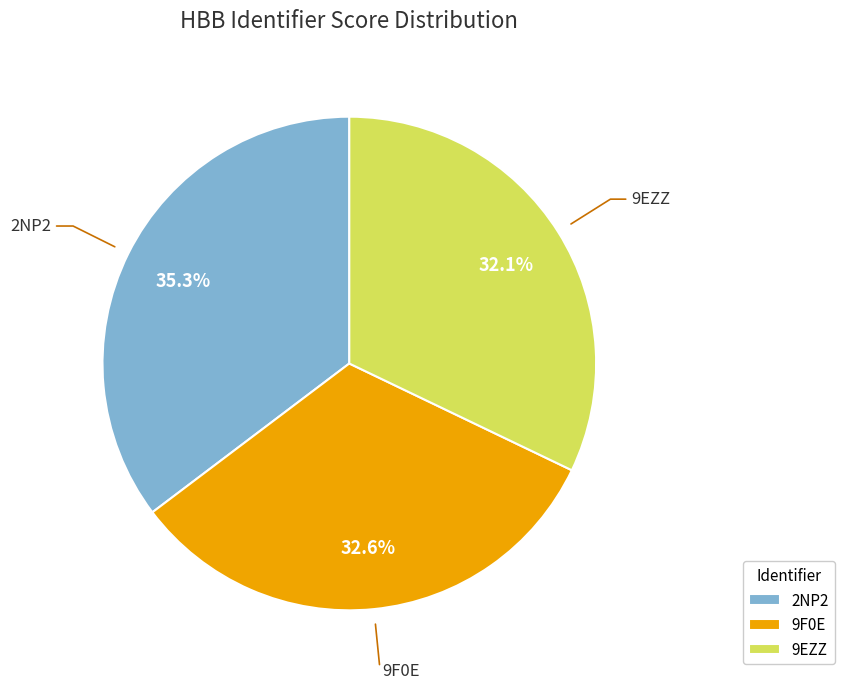

What percentage is the 2NP2 slice, to the nearest percent?

35%